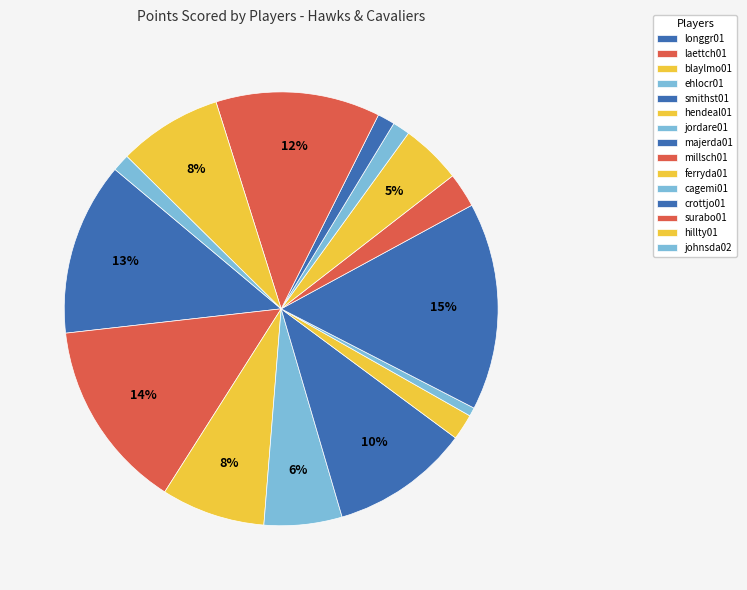

Approximately how many times larger is the value at hillty01 compared to laettch01?

0.5